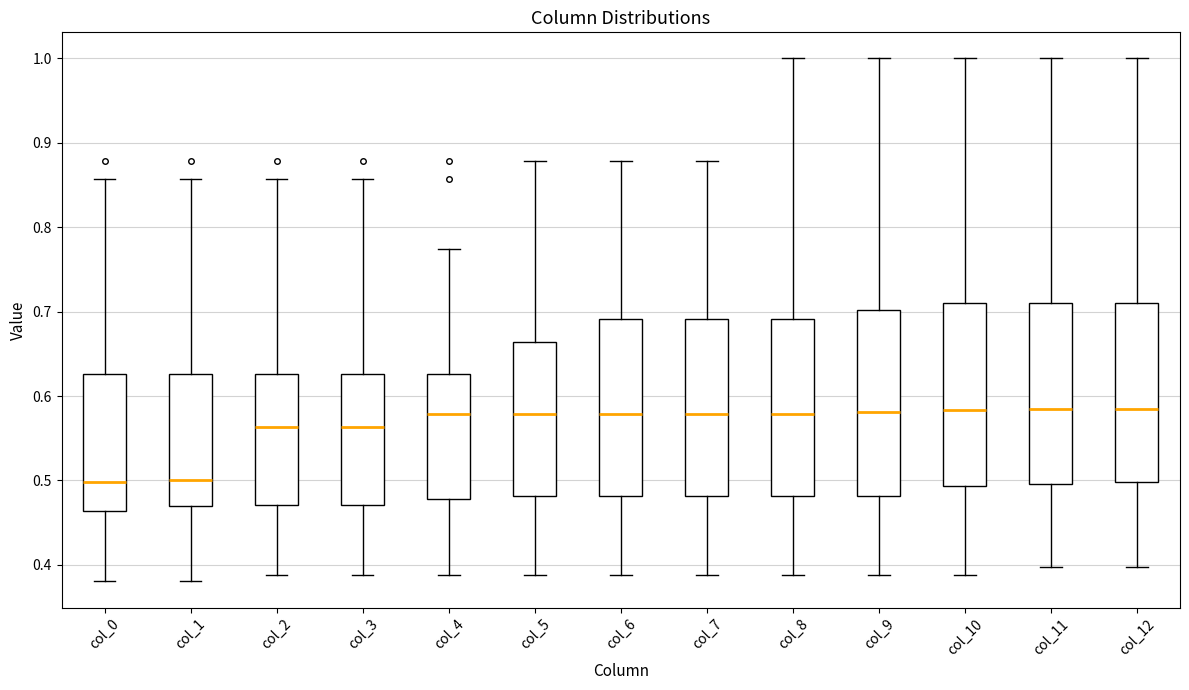

Reading left to right, read every box against the y-axis: the position of its median line, the range the box covers, and the ends of its whiskers. The values are not printed on the chart, so give them approximately, as read against the axis.

col_0: median 0.50, box 0.46 to 0.63, whiskers 0.38 to 0.86
col_1: median 0.50, box 0.47 to 0.63, whiskers 0.38 to 0.86
col_2: median 0.56, box 0.47 to 0.63, whiskers 0.39 to 0.86
col_3: median 0.56, box 0.47 to 0.63, whiskers 0.39 to 0.86
col_4: median 0.58, box 0.48 to 0.63, whiskers 0.39 to 0.77
col_5: median 0.58, box 0.48 to 0.66, whiskers 0.39 to 0.88
col_6: median 0.58, box 0.48 to 0.69, whiskers 0.39 to 0.88
col_7: median 0.58, box 0.48 to 0.69, whiskers 0.39 to 0.88
col_8: median 0.58, box 0.48 to 0.69, whiskers 0.39 to 1.00
col_9: median 0.58, box 0.48 to 0.70, whiskers 0.39 to 1.00
col_10: median 0.58, box 0.49 to 0.71, whiskers 0.39 to 1.00
col_11: median 0.58, box 0.50 to 0.71, whiskers 0.40 to 1.00
col_12: median 0.58, box 0.50 to 0.71, whiskers 0.40 to 1.00